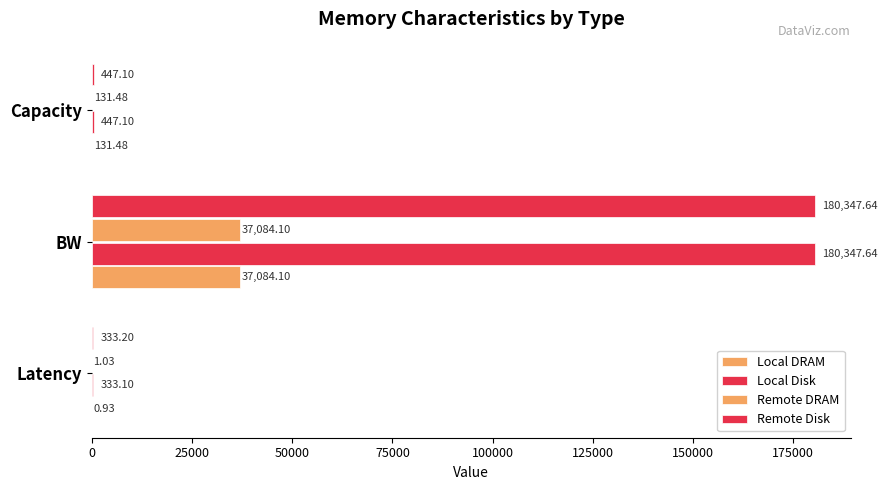

How many values in the Remote DRAM series exceed 131?

2